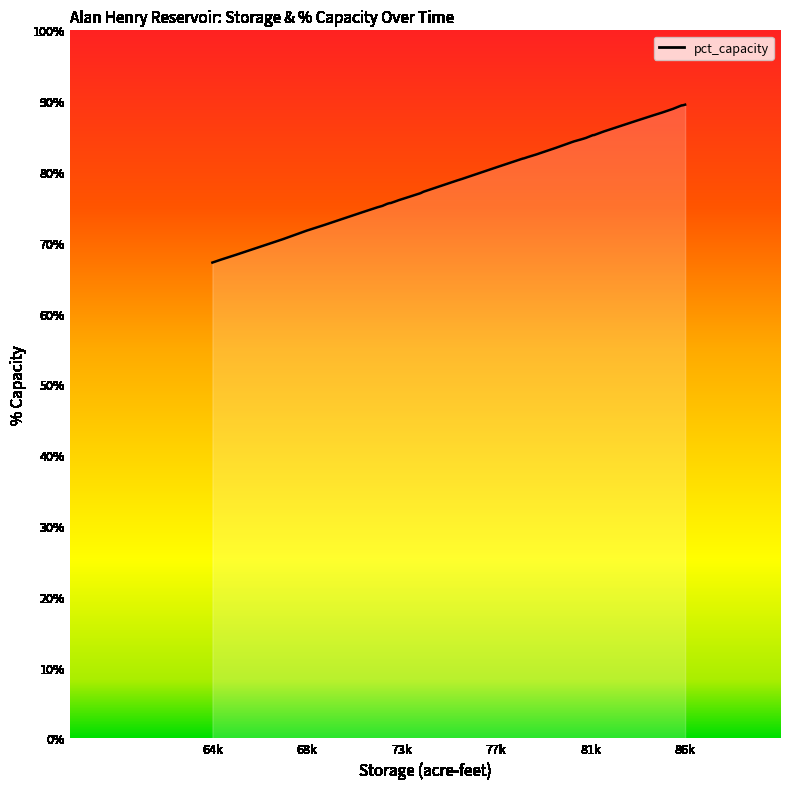

What is the minimum value shown in the chart?

67.2